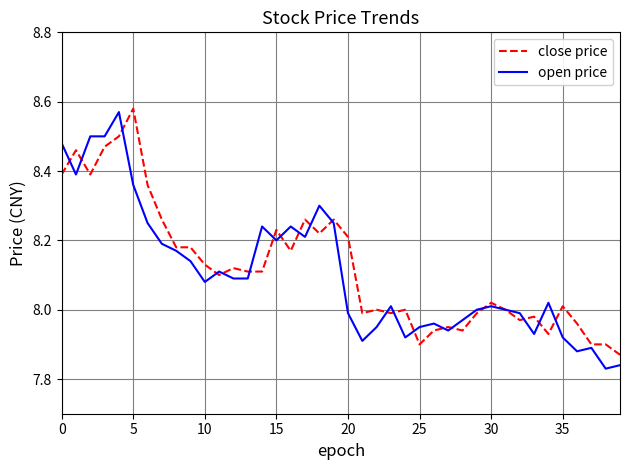

How many categories are shown in the chart?

40